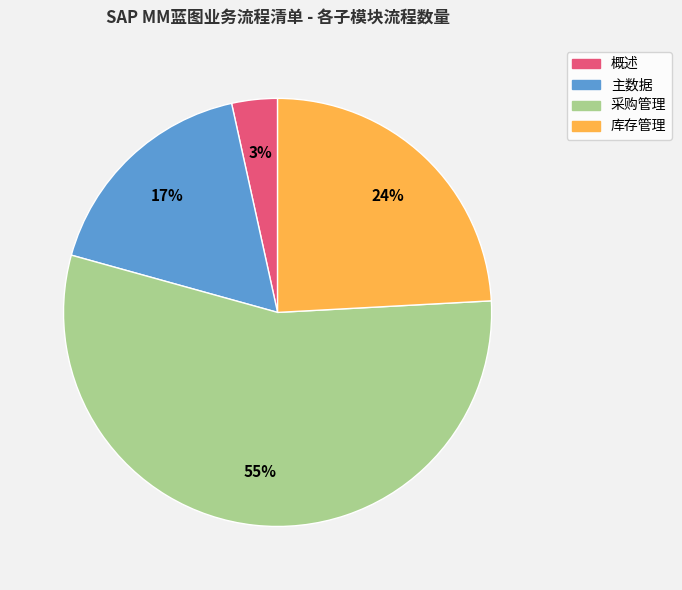

To the nearest percent, what is the combined percentage of 概述 and 采购管理?

59%